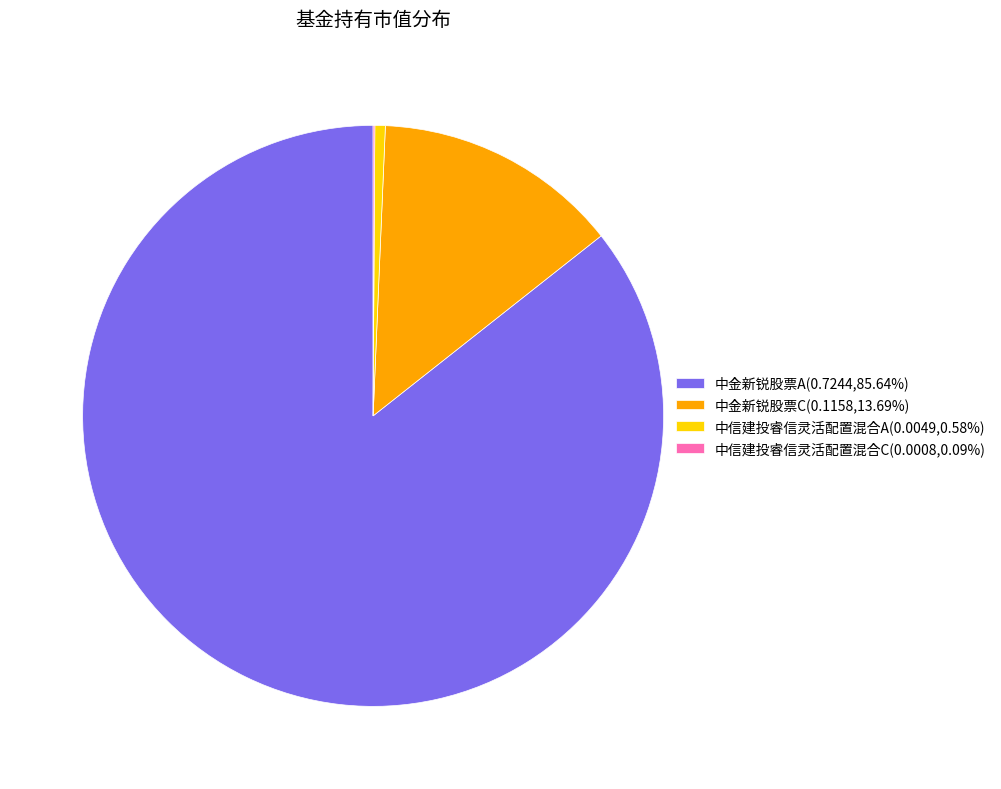

Is the sum of 中金新锐股票A(0.7244,85.64%) and 中信建投睿信灵活配置混合A(0.0049,0.58%) greater than half?

Yes